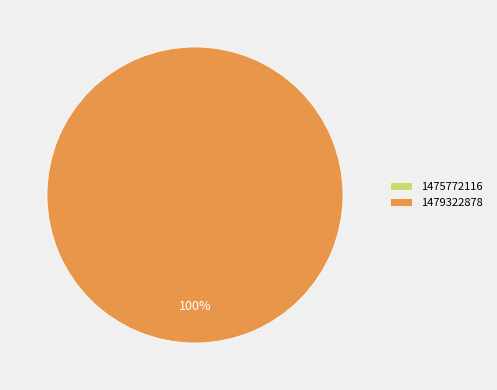

Which has a higher value, 1479322878 or 1475772116?

1479322878